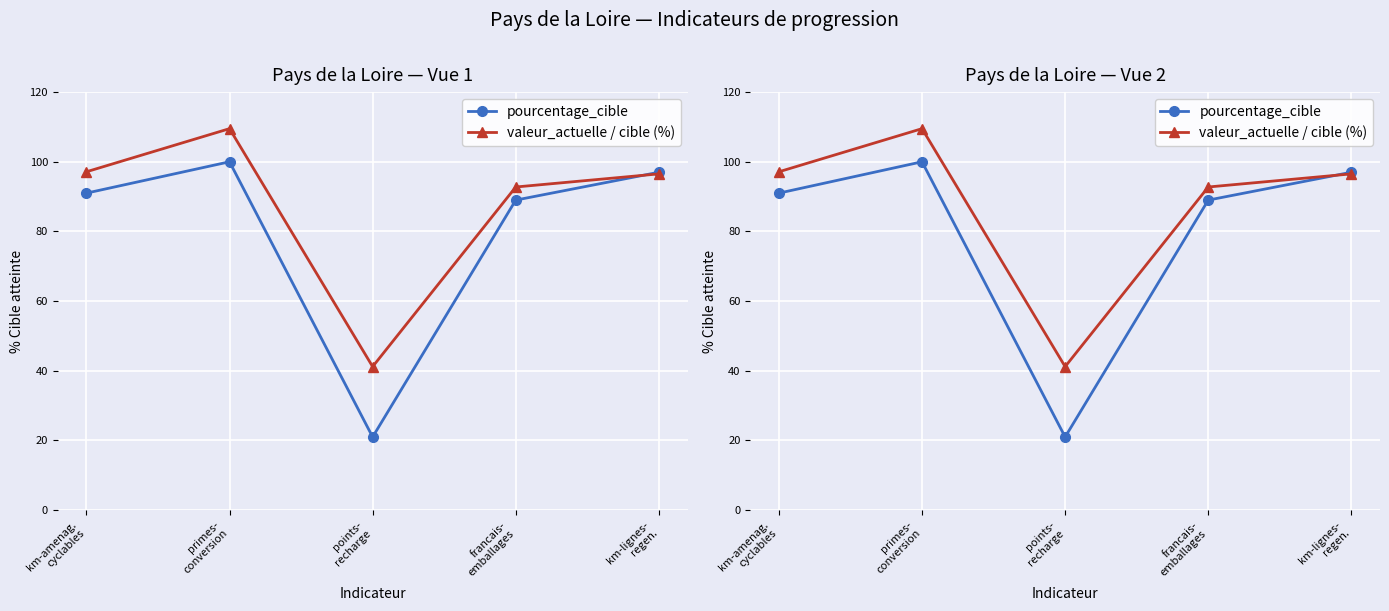

At how many categories does at least one series exceed 27?

5